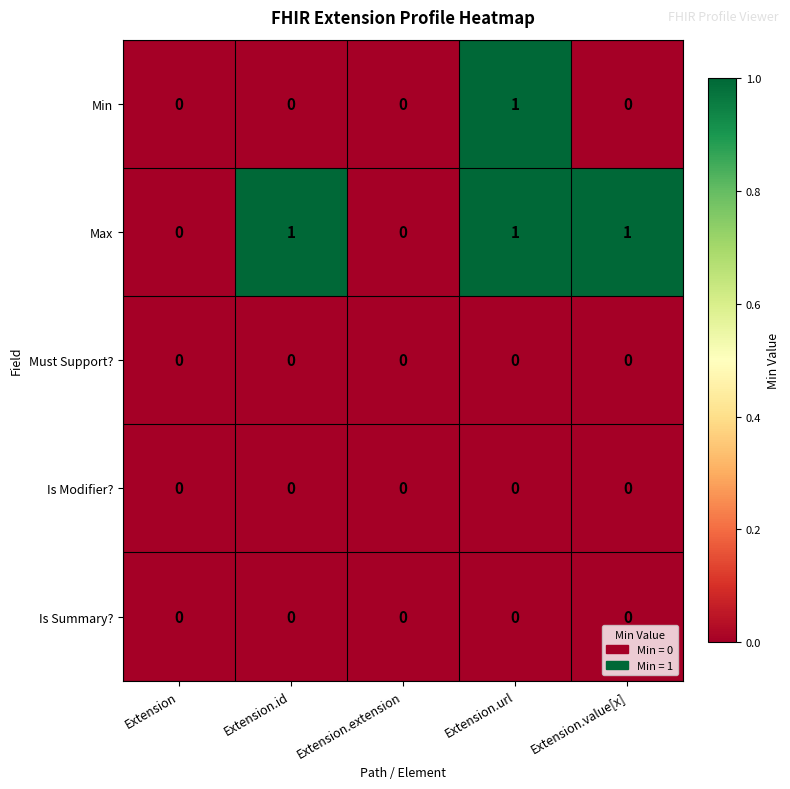

The Min series shows 0 at Extension. True or false?

True